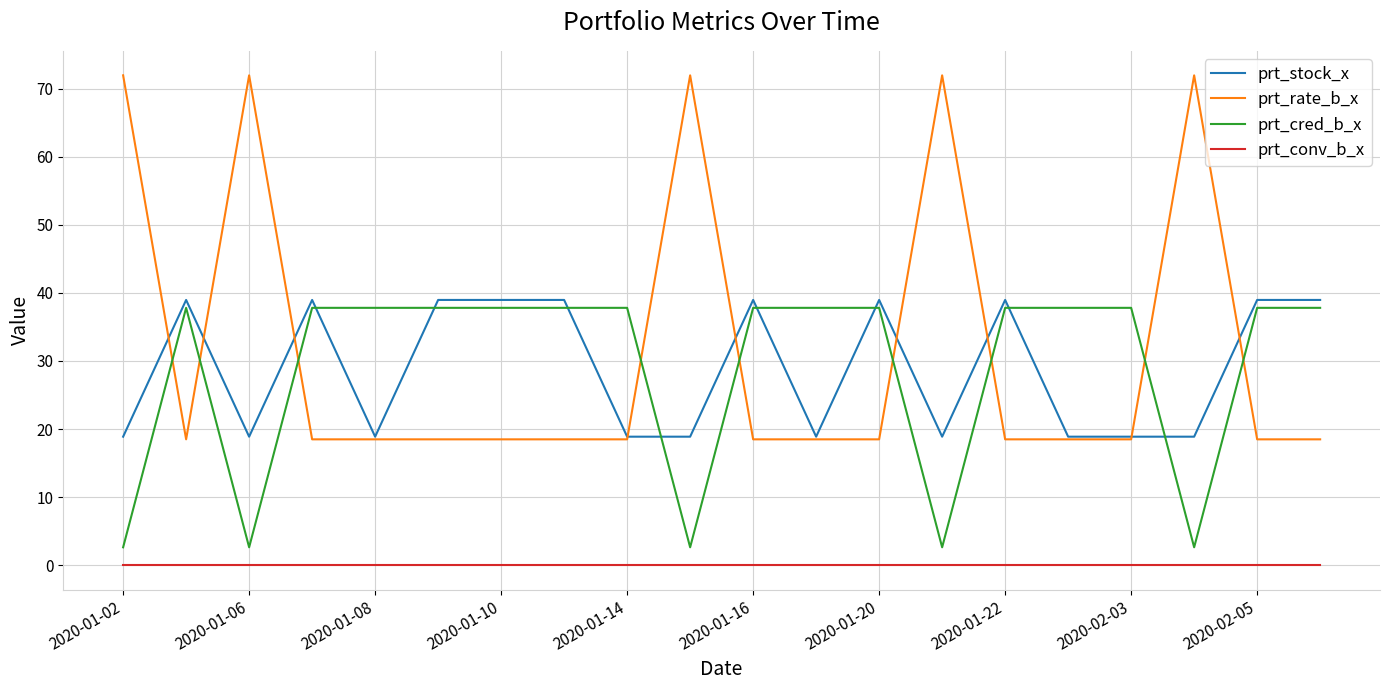

True or false: prt_stock_x and prt_cred_b_x intersect in this chart.

True